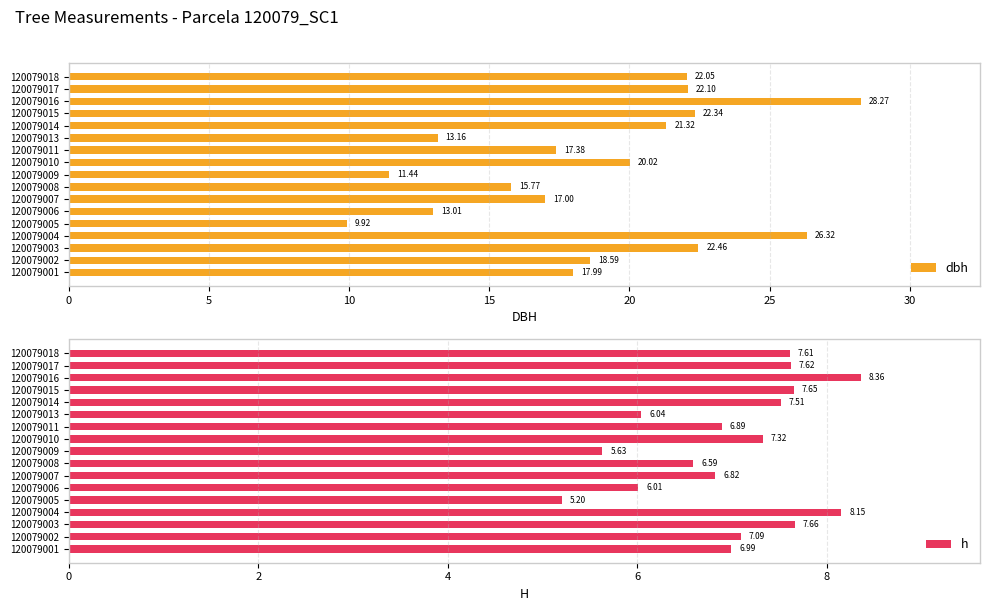

What is the difference between the maximum and second lowest values in the dbh series?

16.8